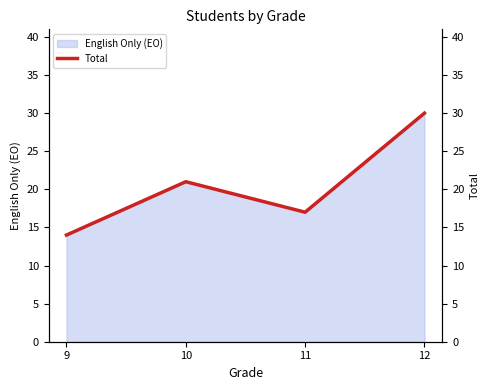

What is the smallest value displayed?

14